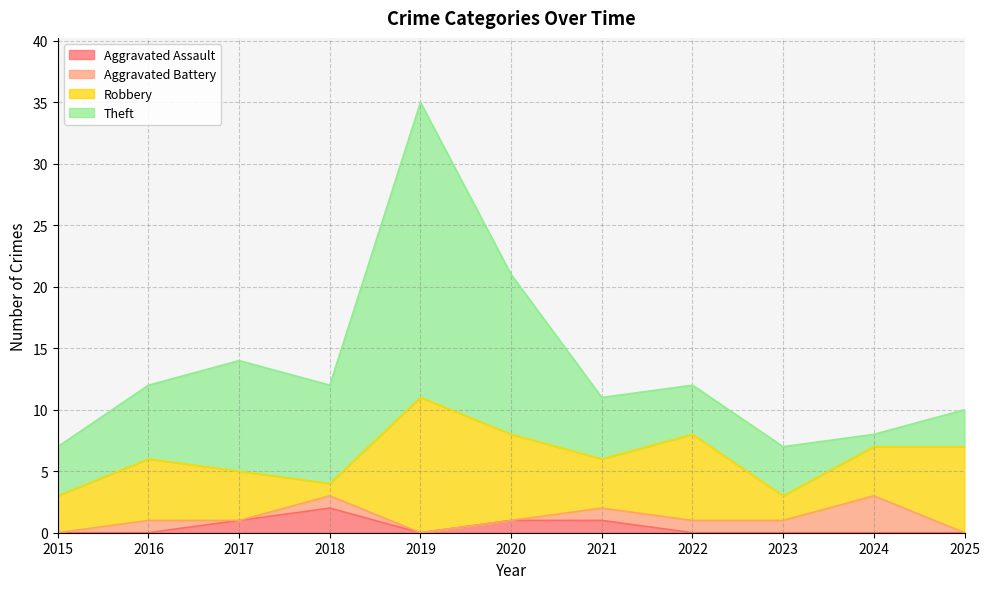

At which category does Theft reach its first local peak?

2017